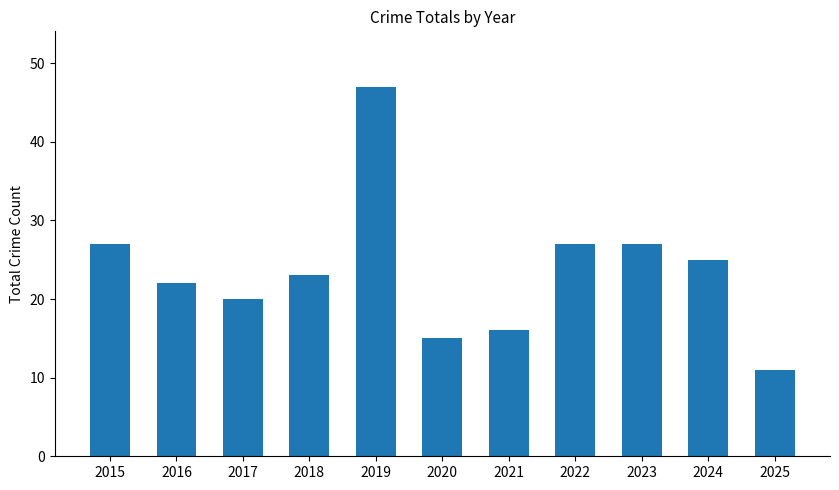

What is the difference between the values at 2024 and 2018?

2